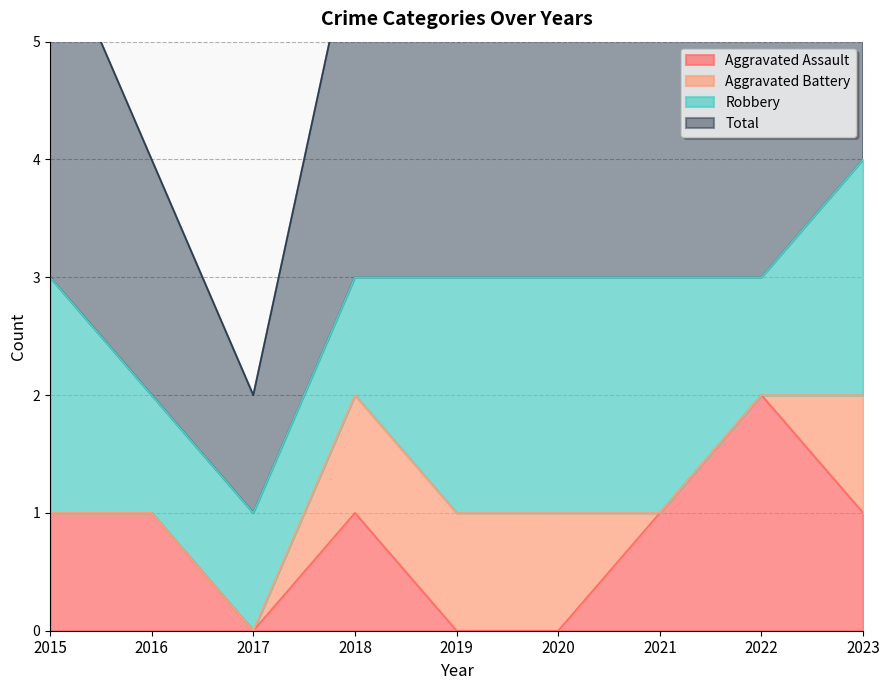

True or false: Total and Aggravated Assault intersect in this chart.

False